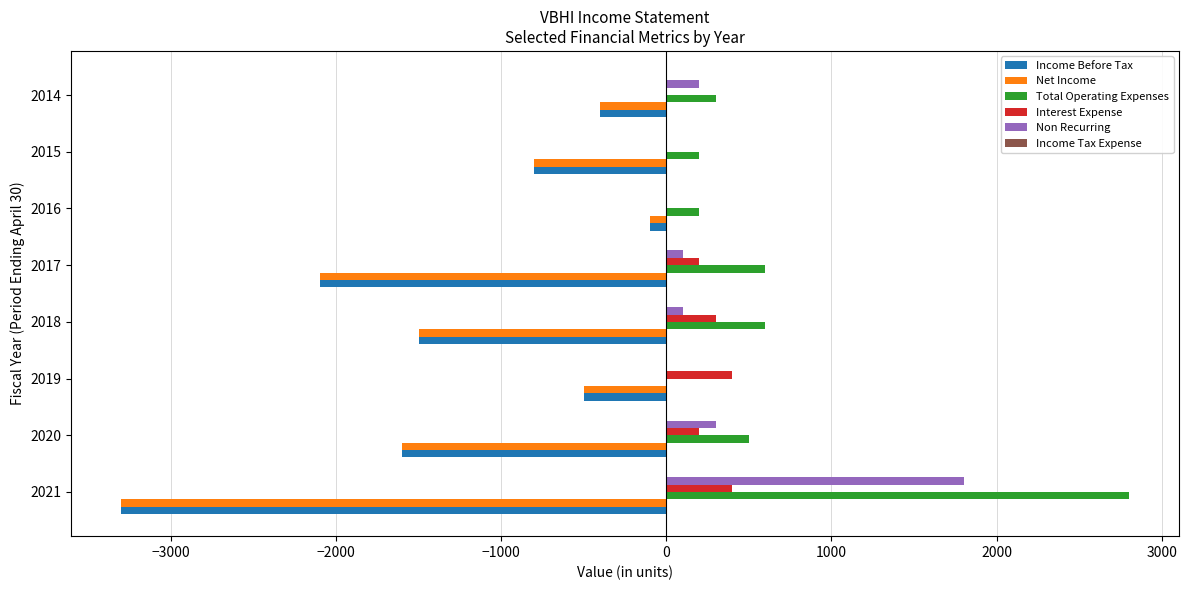

True or false: Total Operating Expenses has a value of 4174 at 2021.

False